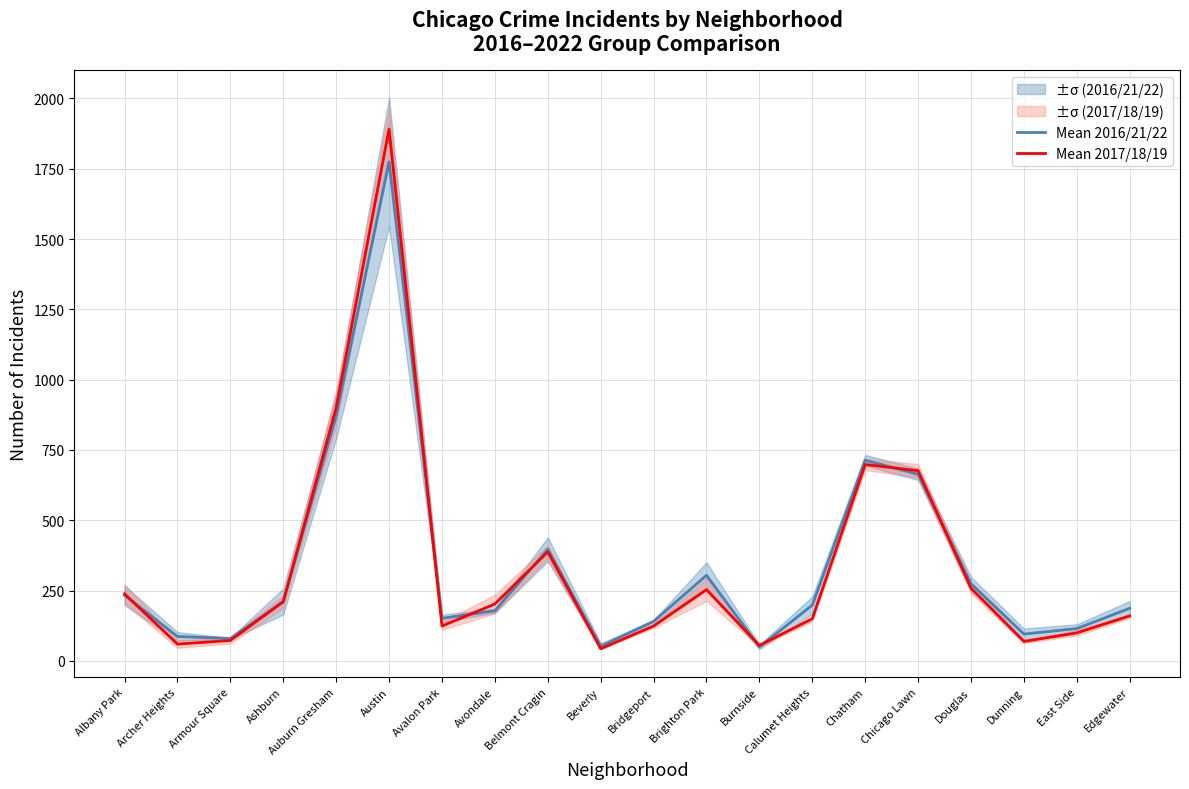

Reading left to right, extract all data points from this chart.

Mean 2016/21/22: 233.3	86.7	79.7	211.3	870.7	1774.7	151.3	178.3	397.0	52.0	140.7	304.3	49.7	198.3	713.3	663.7	274.3	95.3	115.0	187.0
Mean 2017/18/19: 238.3	59.7	72.7	210.3	900.7	1891.3	124.0	202.3	387.7	43.3	124.0	253.3	55.0	149.7	698.3	676.3	258.3	69.0	99.7	160.0